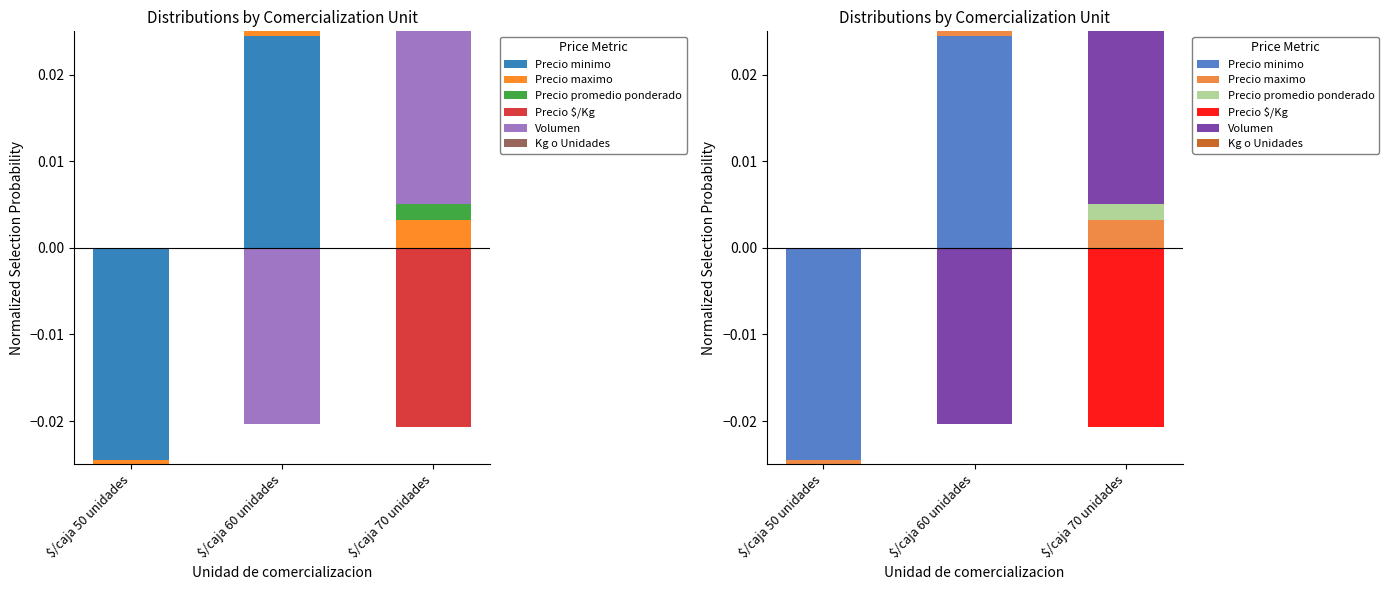

At how many categories does at least one series exceed 0?

2